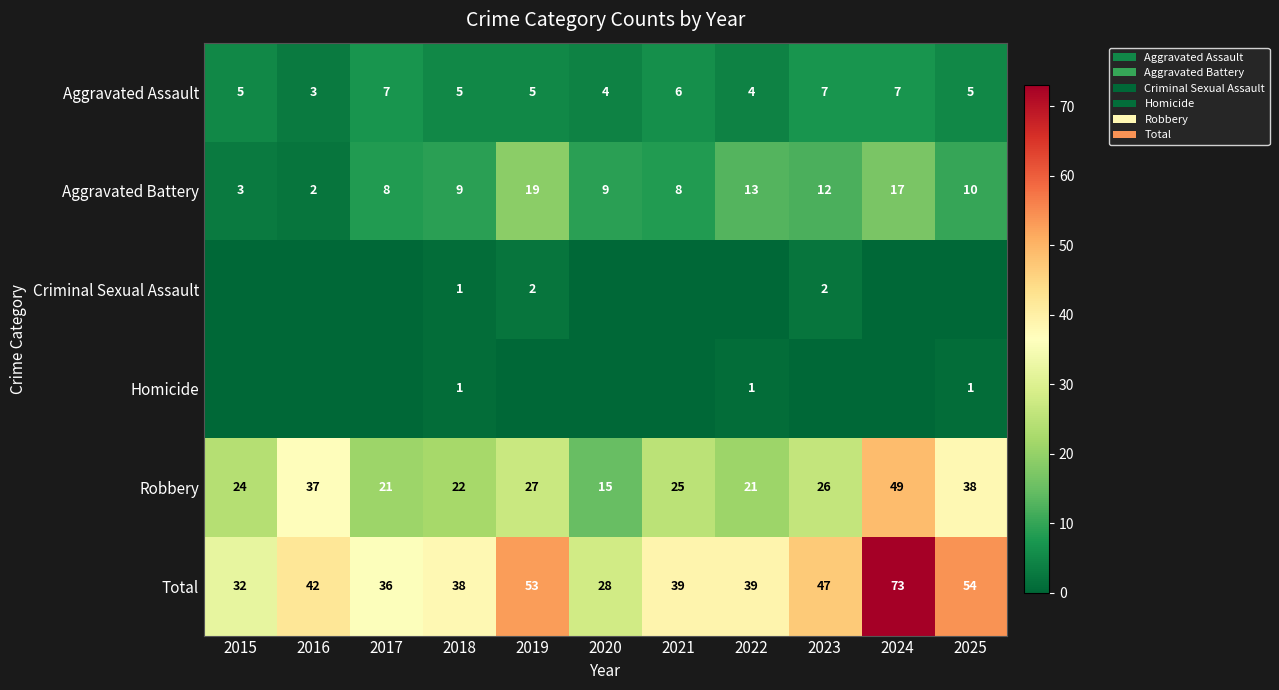

What is the sum of the Aggravated Assault values at 2017 and 2025?

12